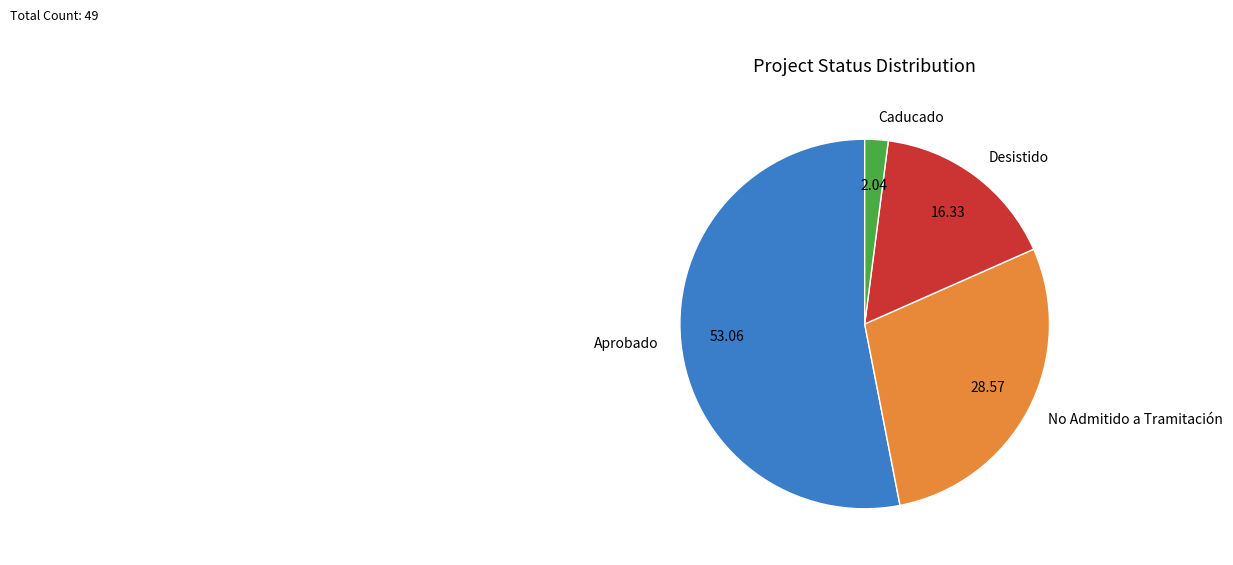

Does any single category account for the majority?

Yes